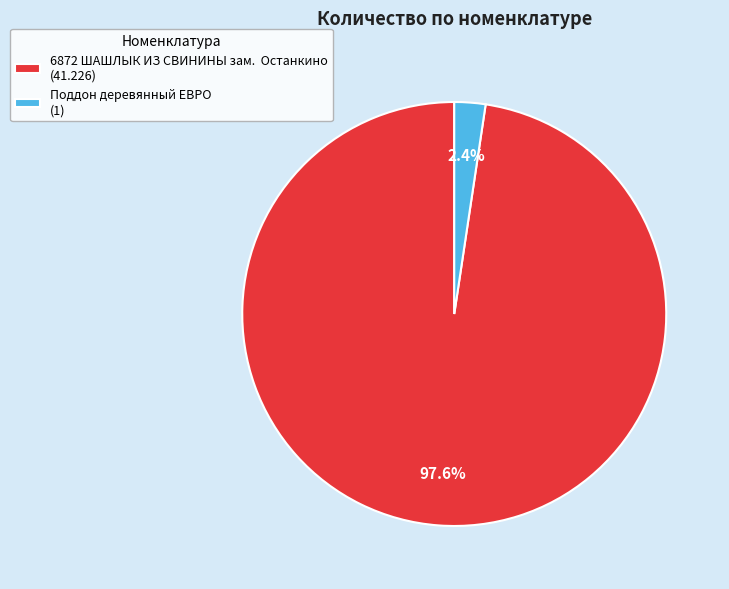

What portion of the pie excludes Поддон деревянный ЕВРО (1)?

97.6%